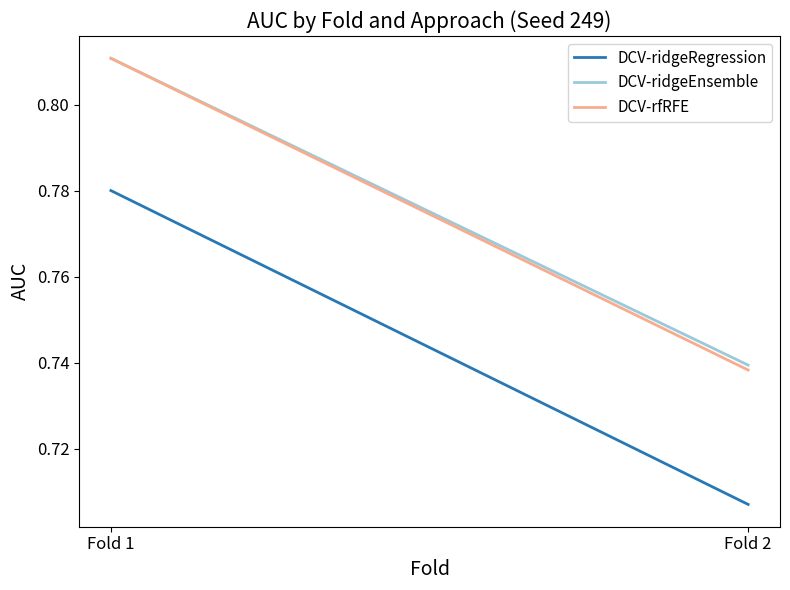

The value of DCV-ridgeEnsemble at Fold 2 is 0.4. True or false?

False